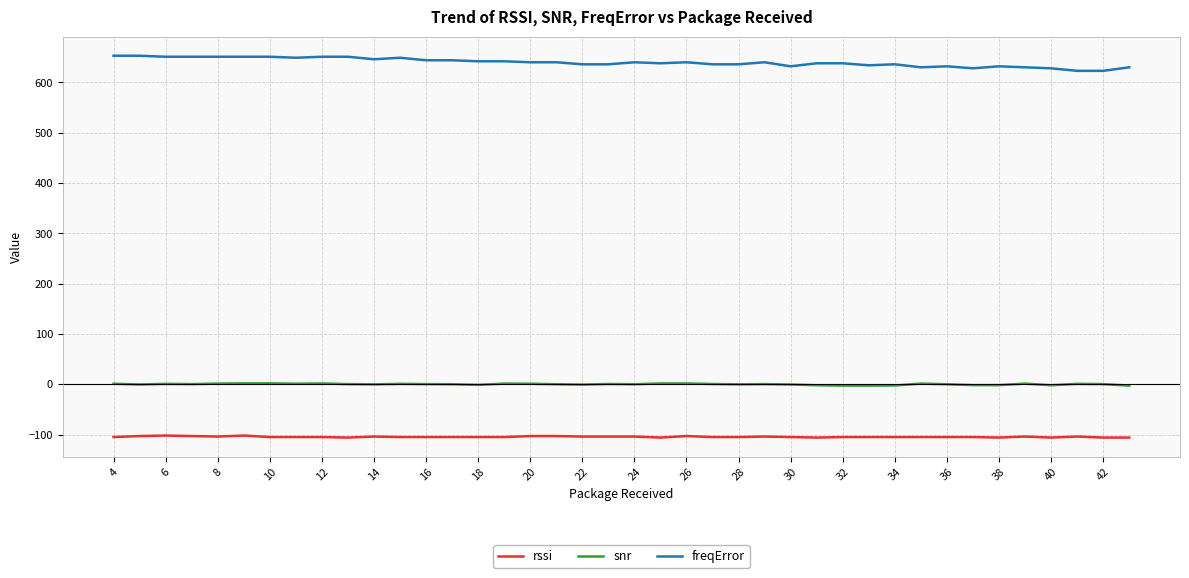

List the series in order of their peak value, highest first.

freqError, snr, rssi